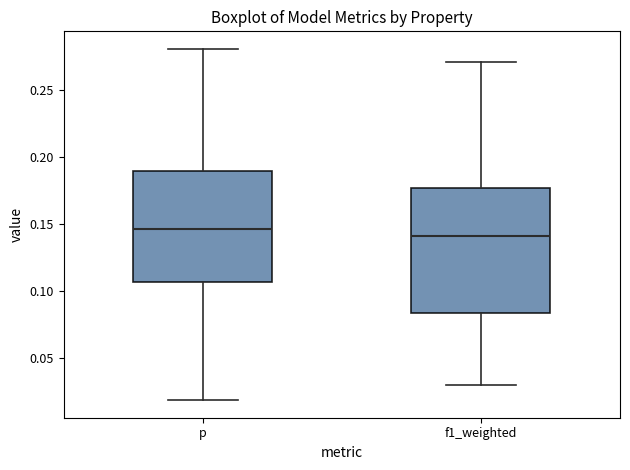

Which box has the highest median line?

p